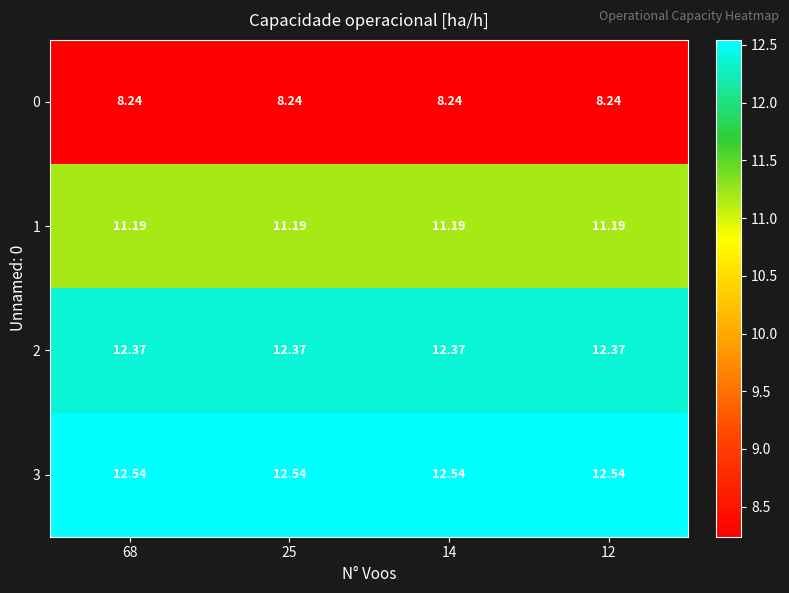

Is the value of 2 at 68 greater than the value of 3 at 25?

No